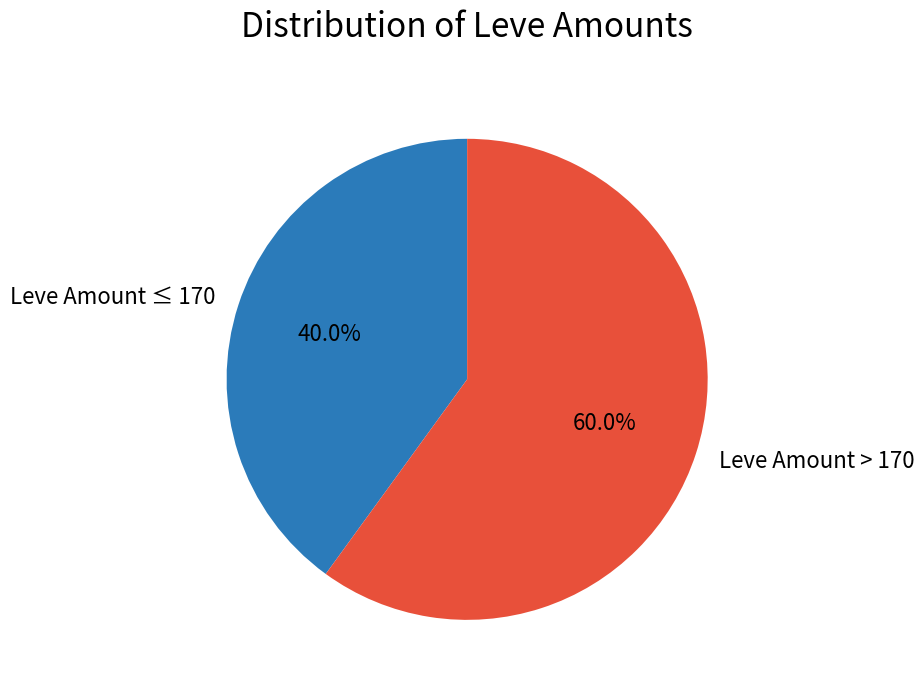

Rank the categories by value from highest to lowest.

Leve Amount > 170, Leve Amount ≤ 170